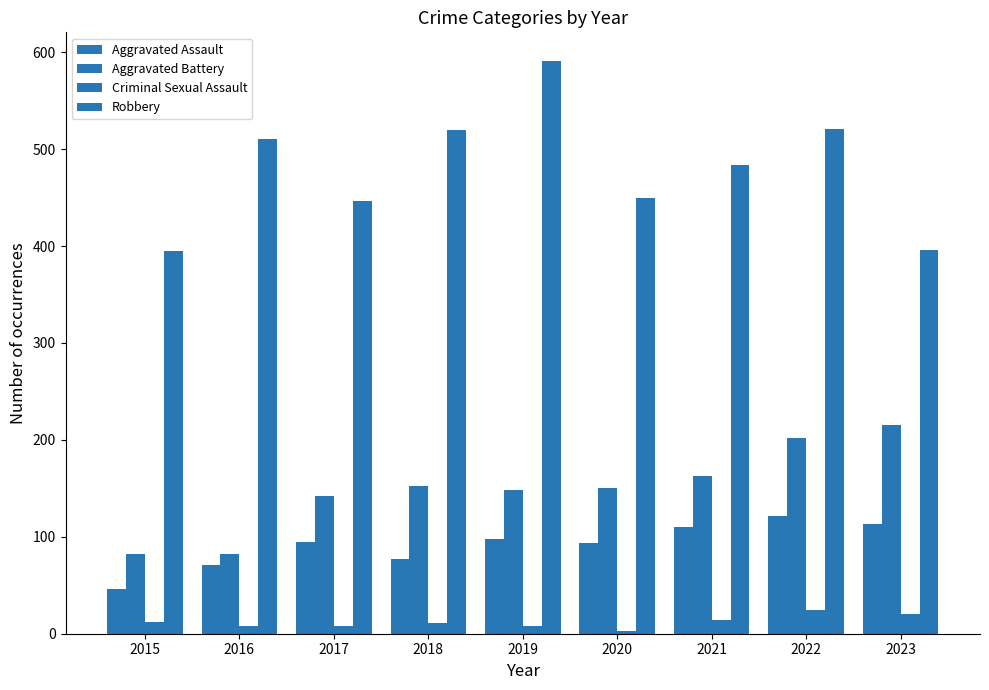

What is the total value across all series at 2021?

771